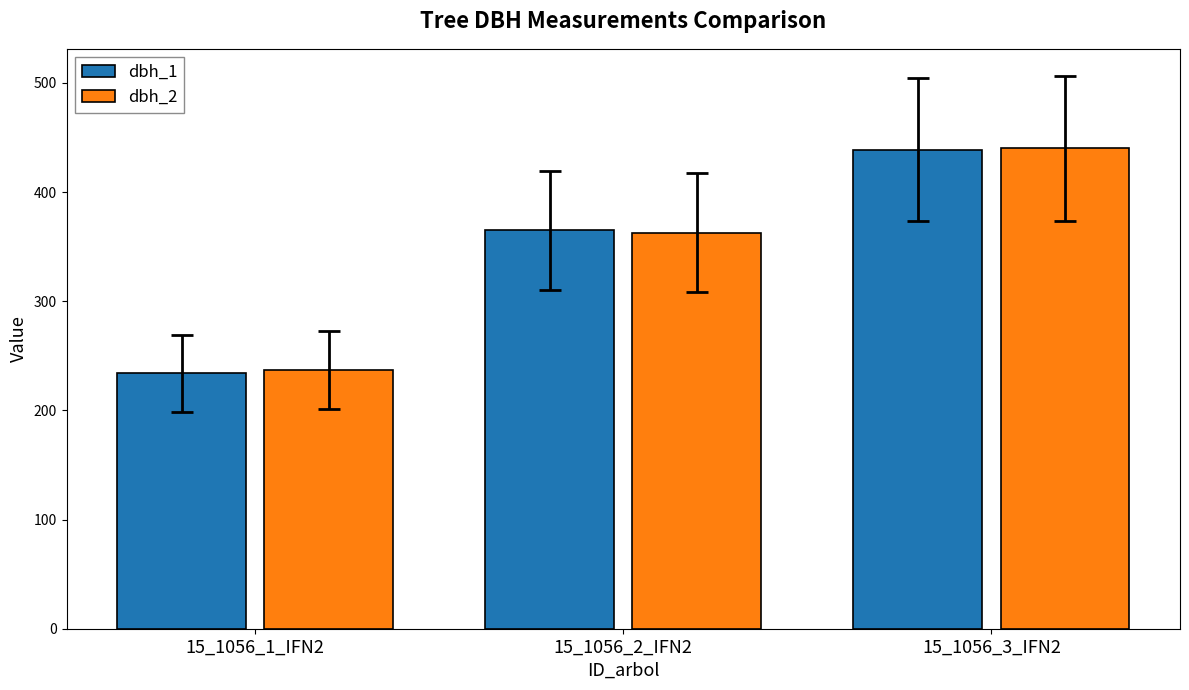

How many bars are there in each group?

2